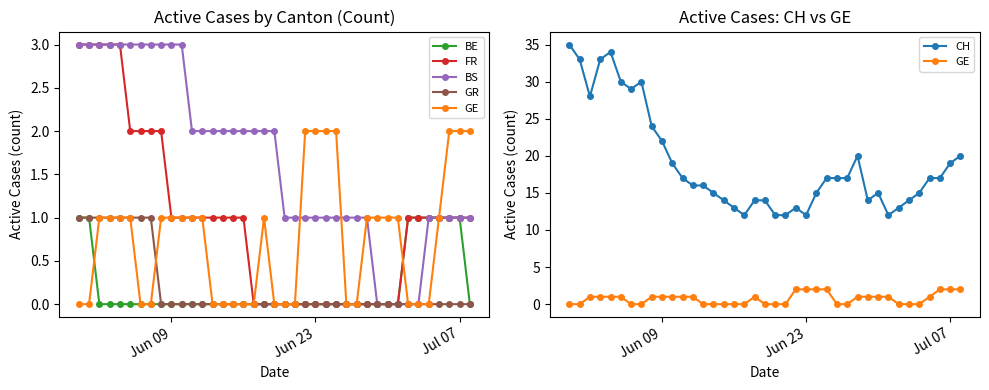

What is the value of the GE point at the 38th from the left?

2